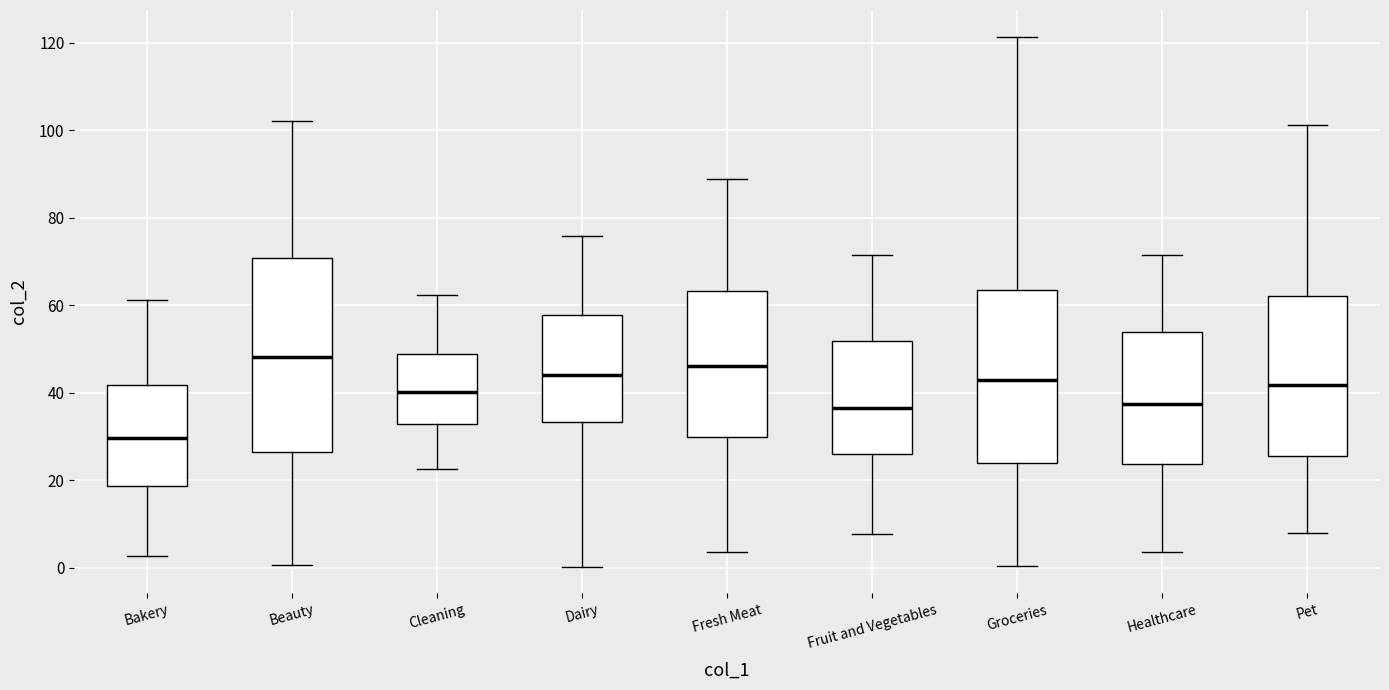

Comparing the boxes themselves (not the whiskers), which one is the tallest?

Beauty